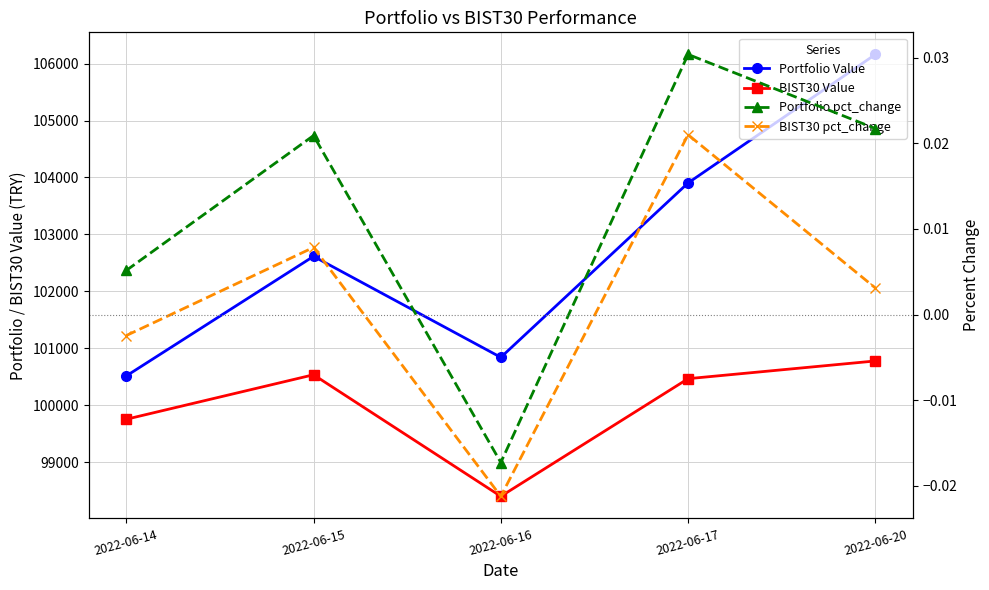

Is it true that BIST30 Value equals 136726.6 at 2022-06-15?

False